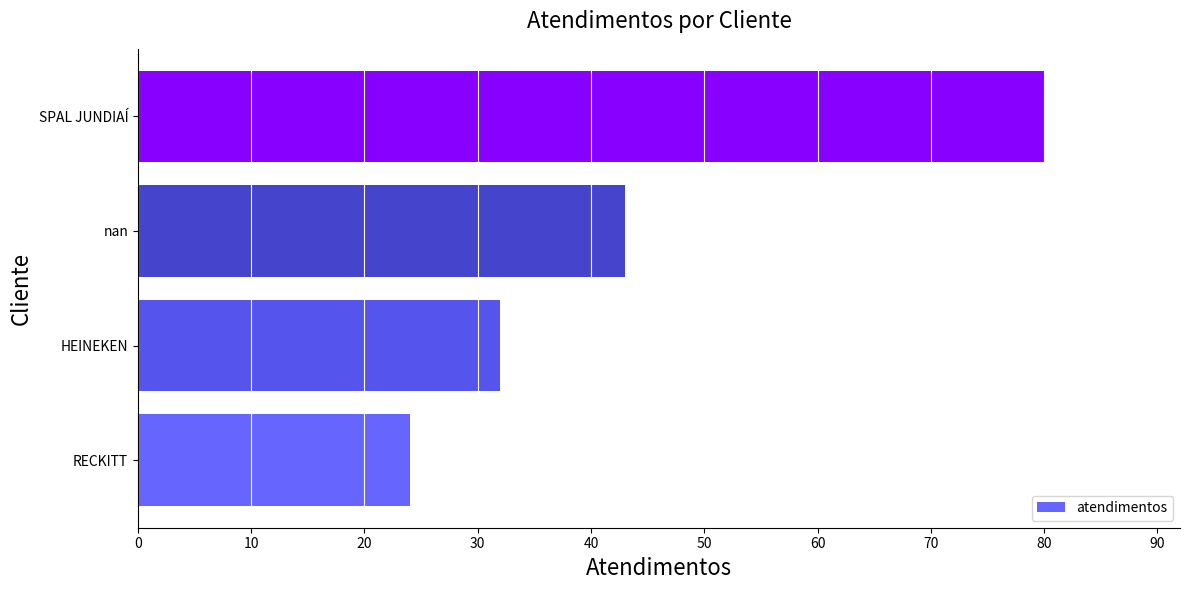

What value does the data have at HEINEKEN?

32